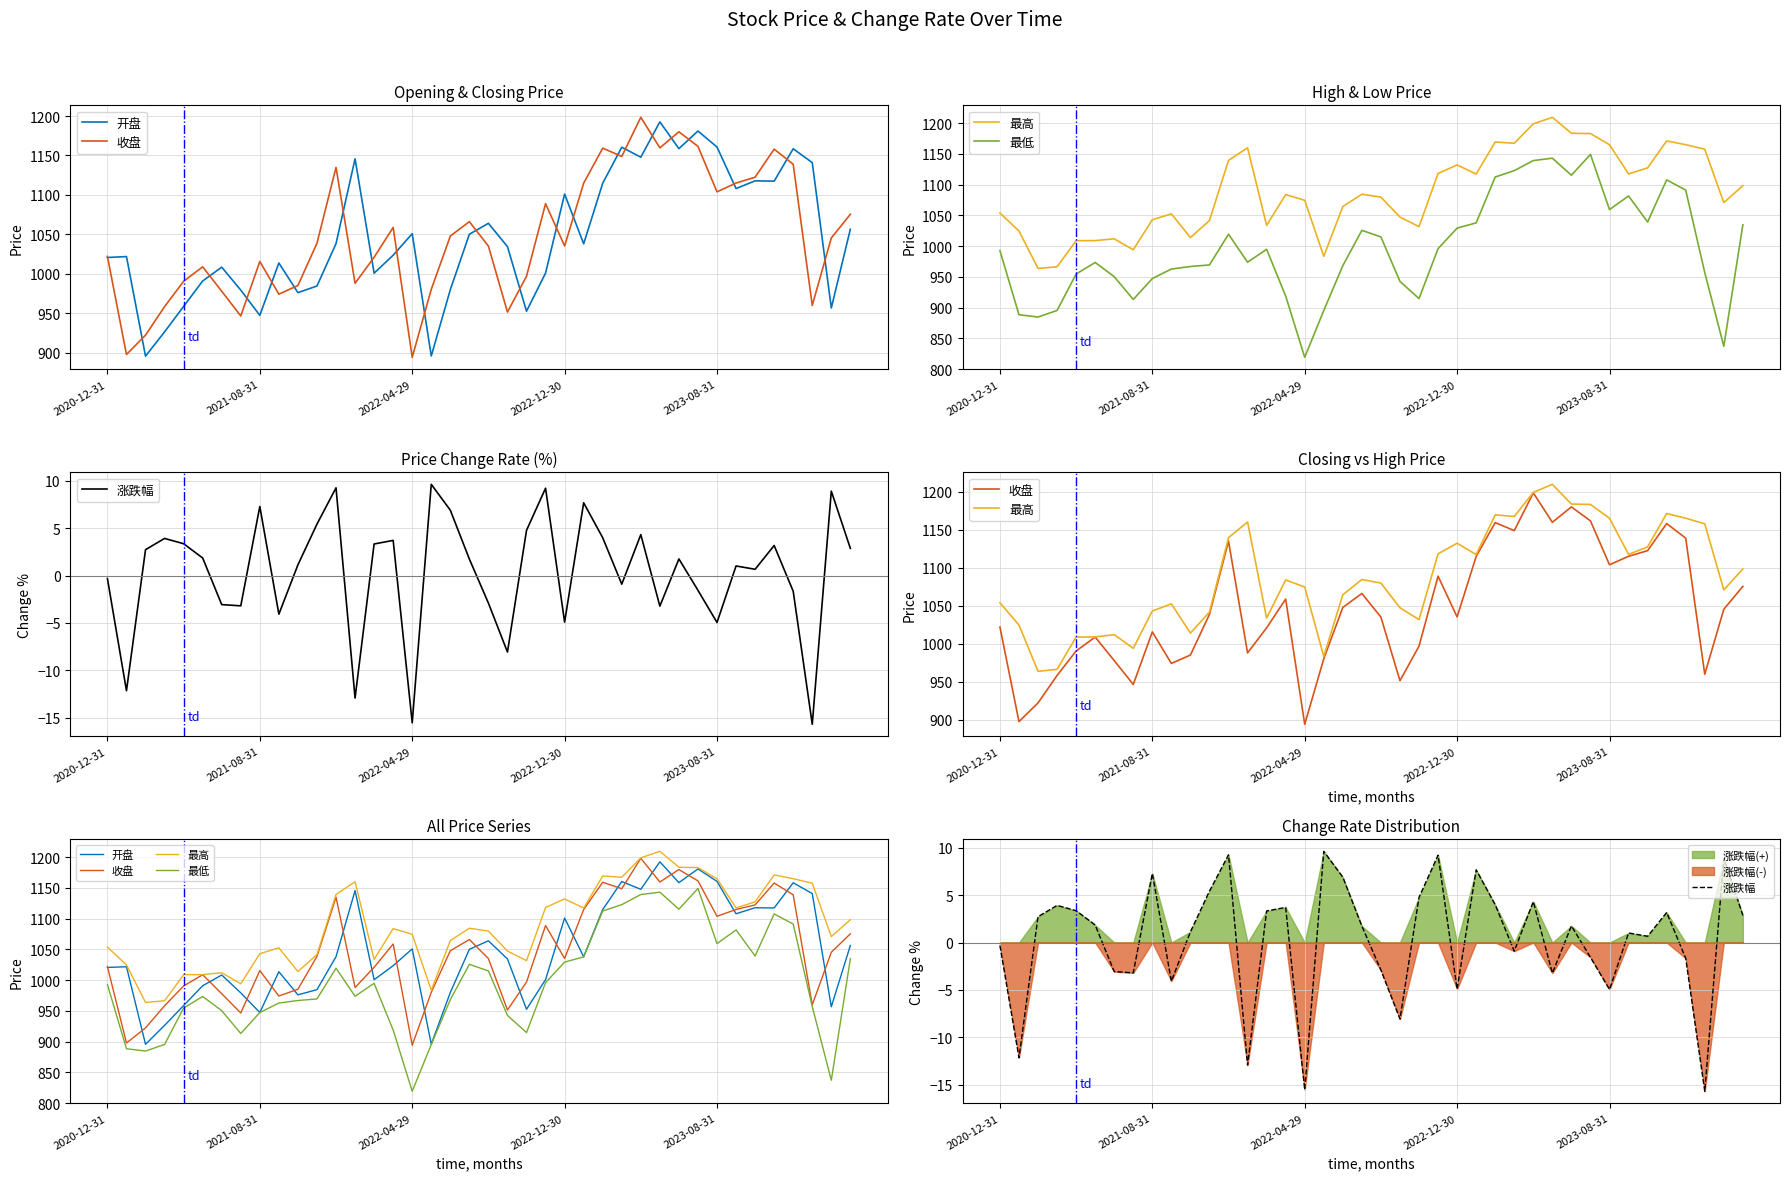

True or false: 最低 and 收盘 cross at least once.

False